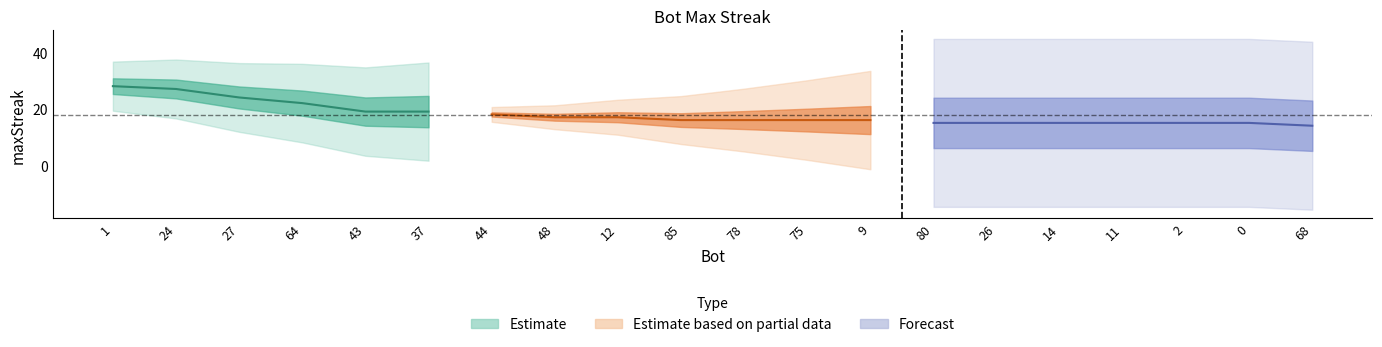

What is the value of the 17th point from the left?

15